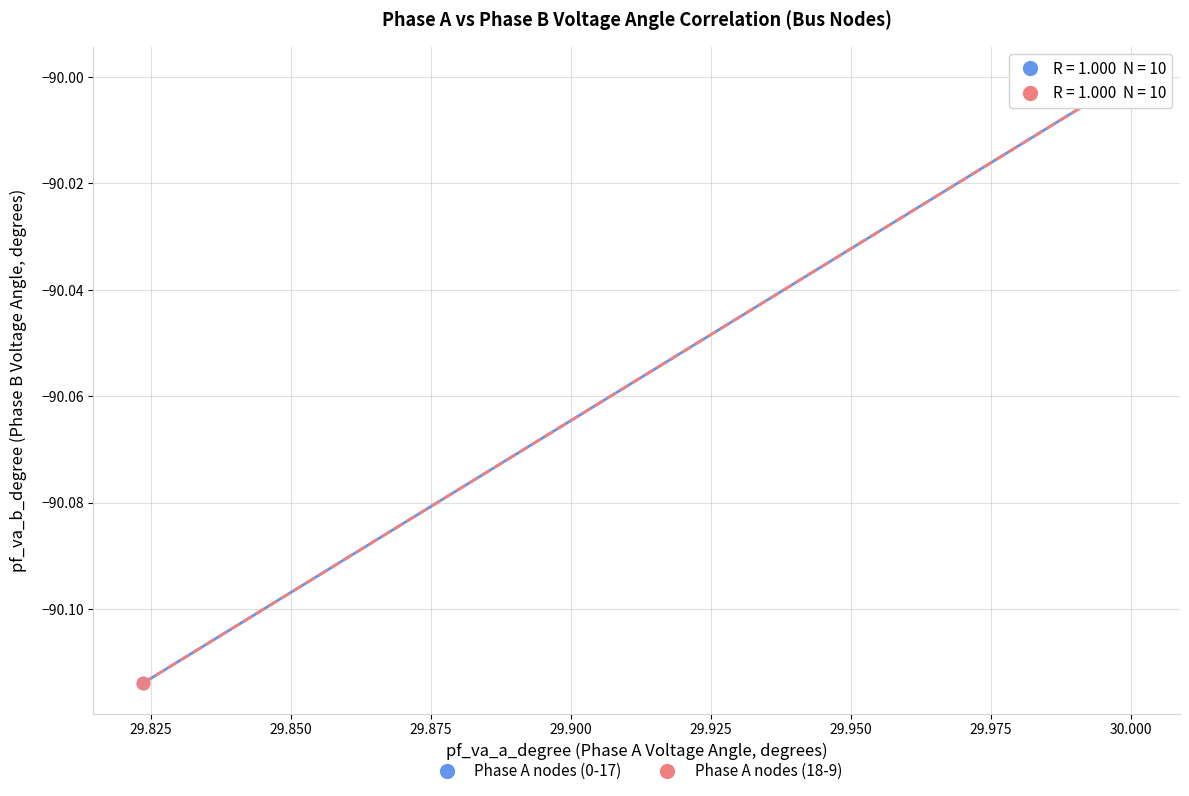

What are all the series names shown in the legend?

Phase A nodes (0-17), Phase A nodes (18-9)